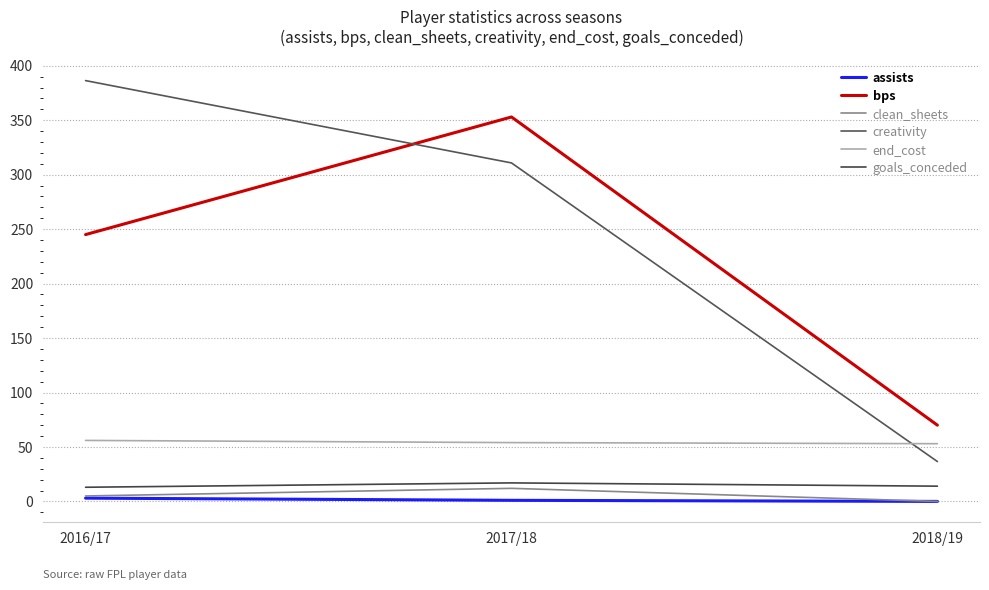

What is the label of the 2nd point from the left?

2017/18